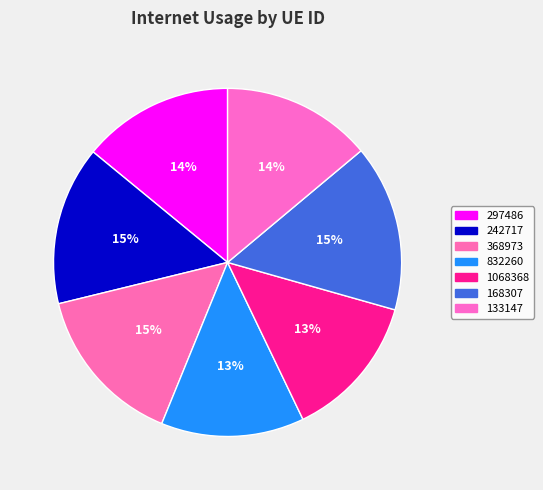

Rank the categories by value from lowest to highest.

832260, 1068368, 133147, 297486, 242717, 368973, 168307